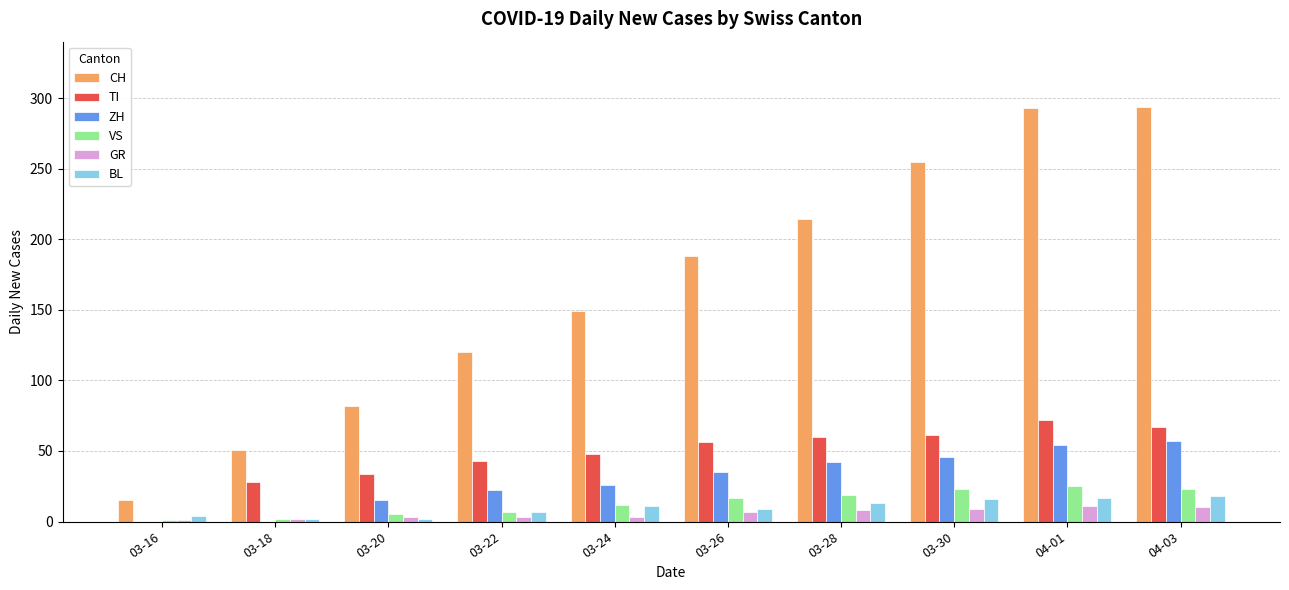

What is the approximate value of BL at 04-03, to the nearest 5?

20